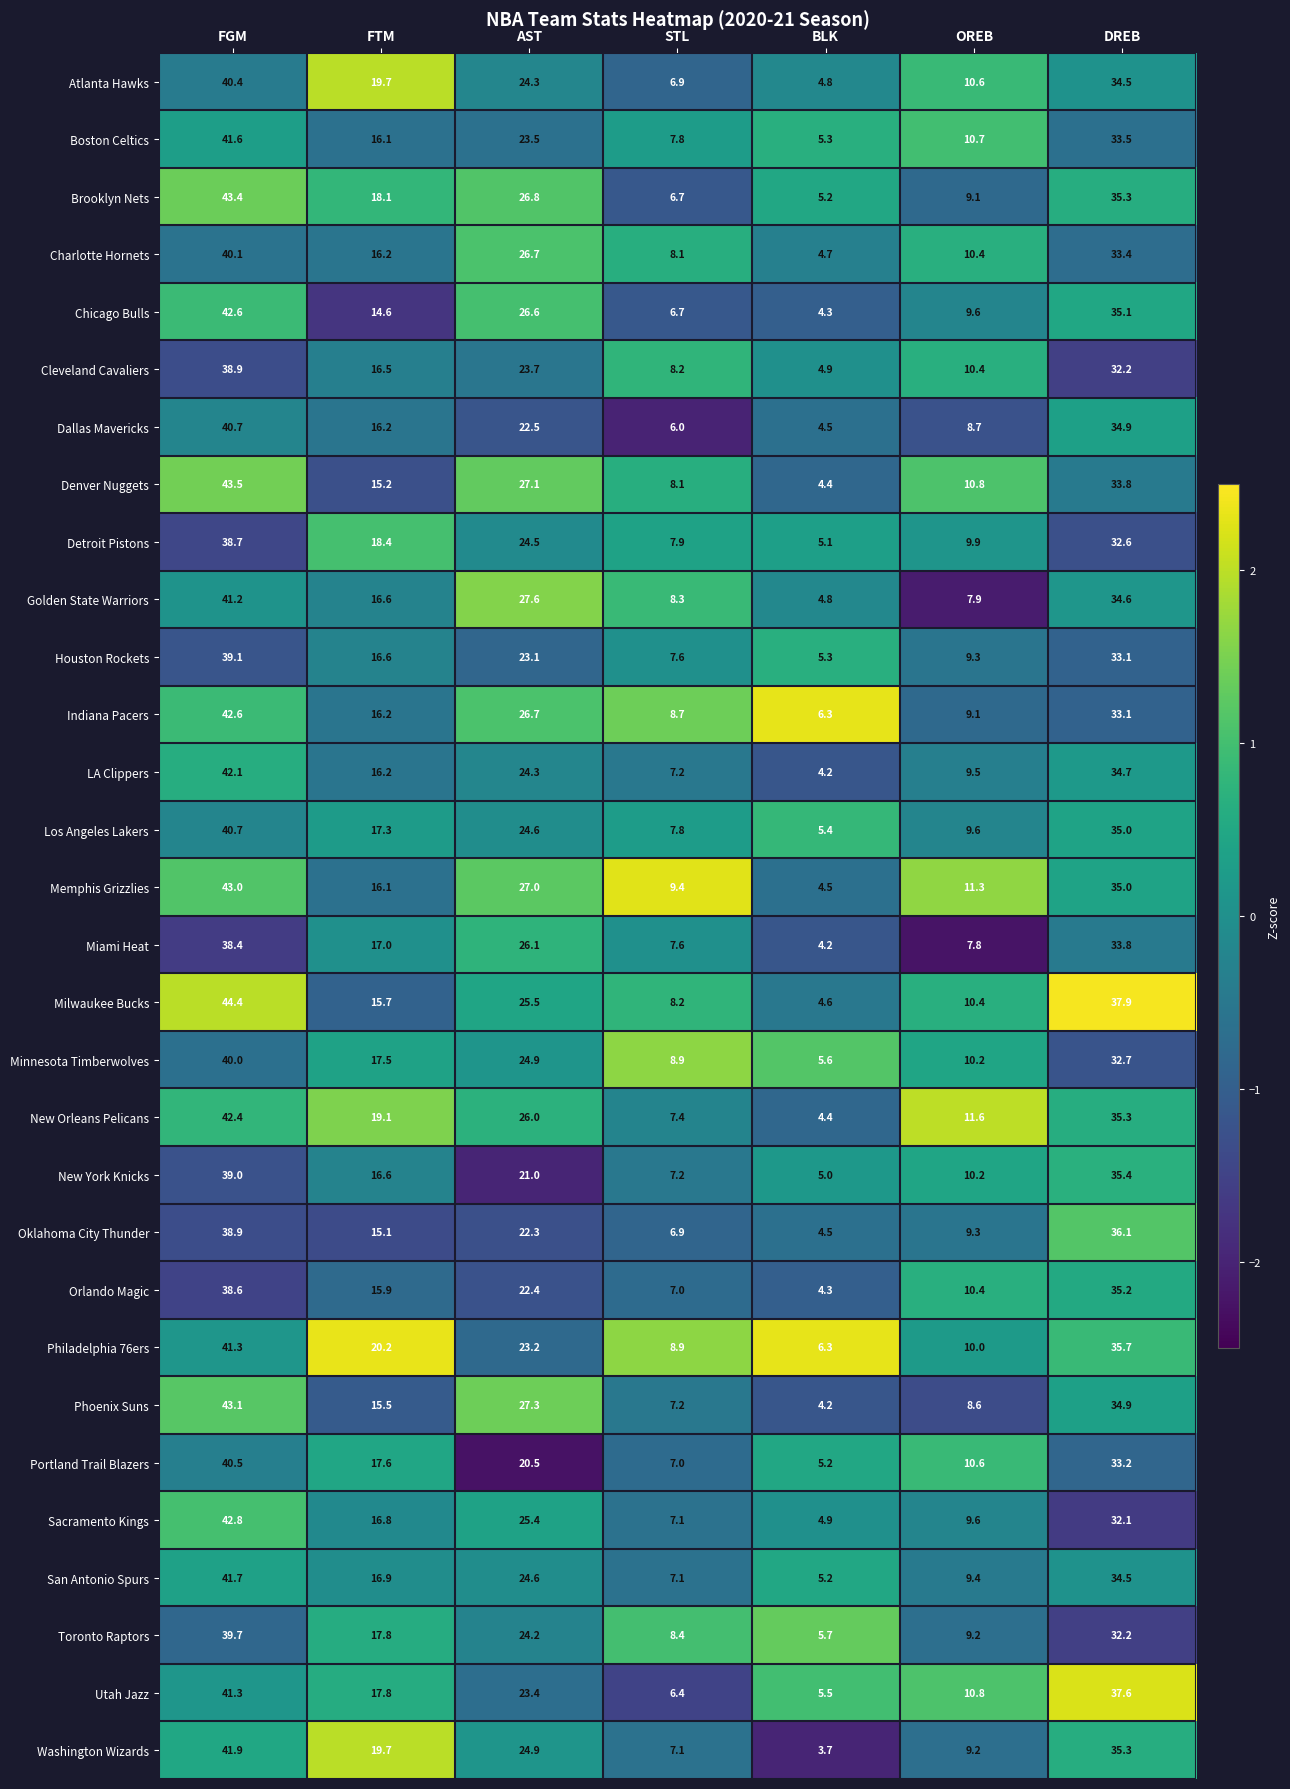

Which series has the largest total across all categories?

Milwaukee Bucks